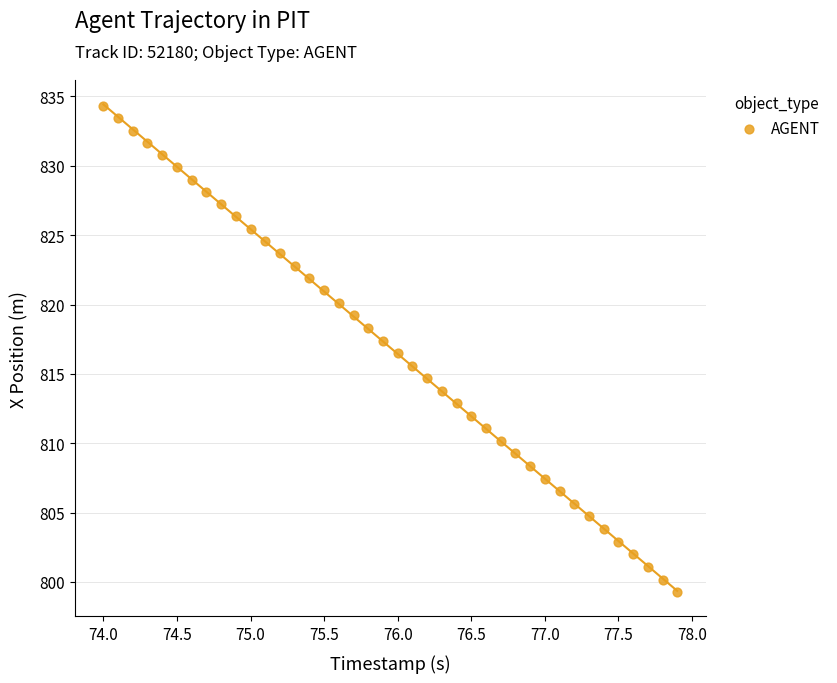

What is the range of X values (max minus min)?

3.9